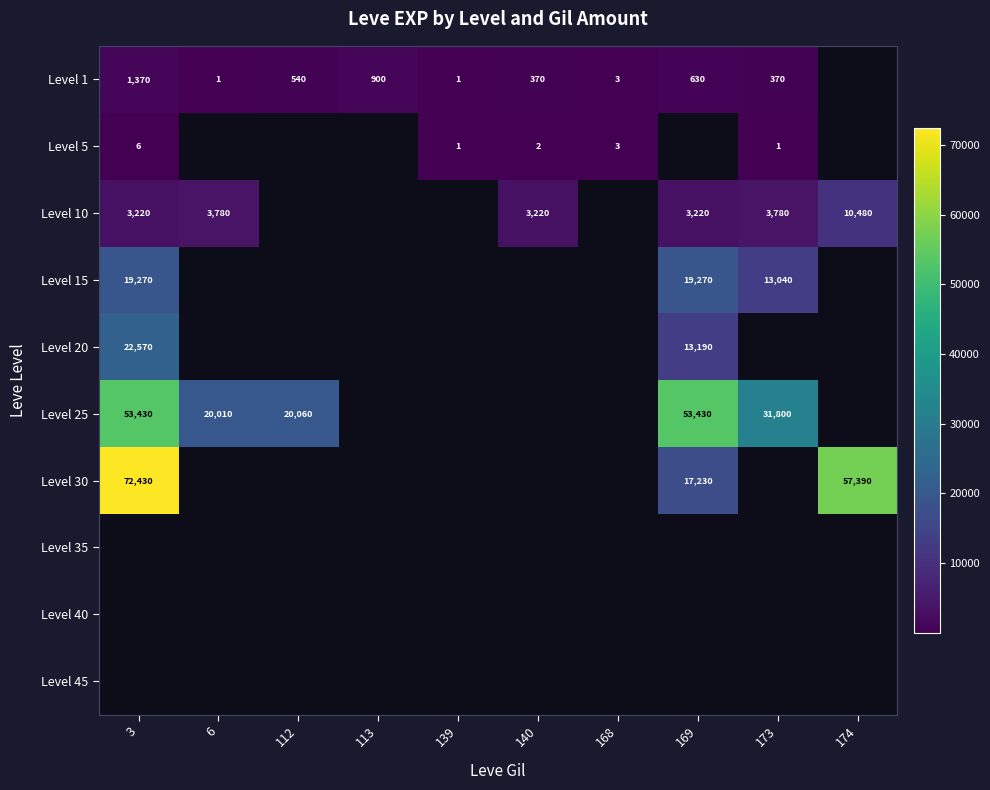

What is the greatest value displayed?

72430.0